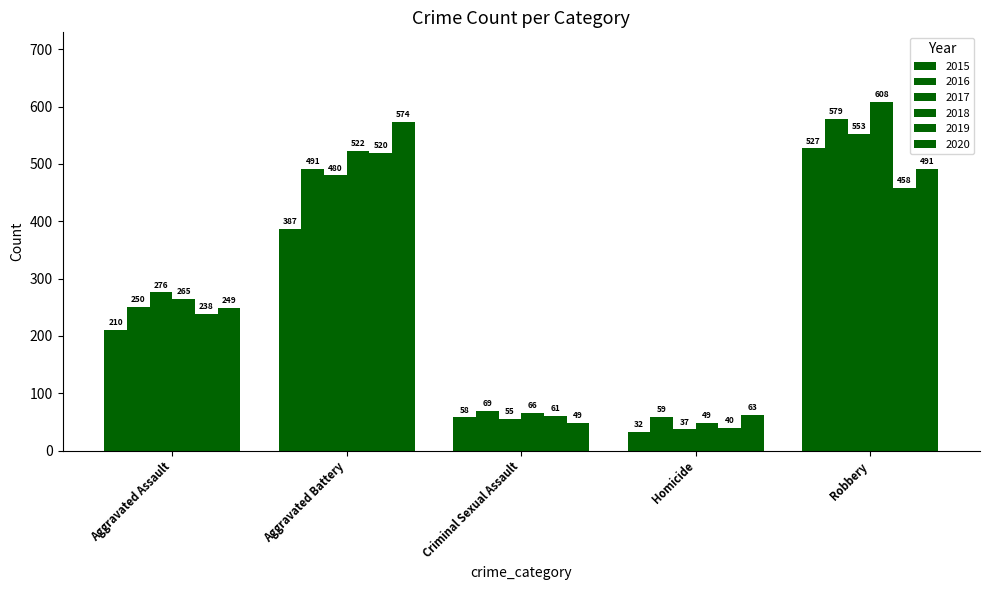

Which series has the largest total across all categories?

2018